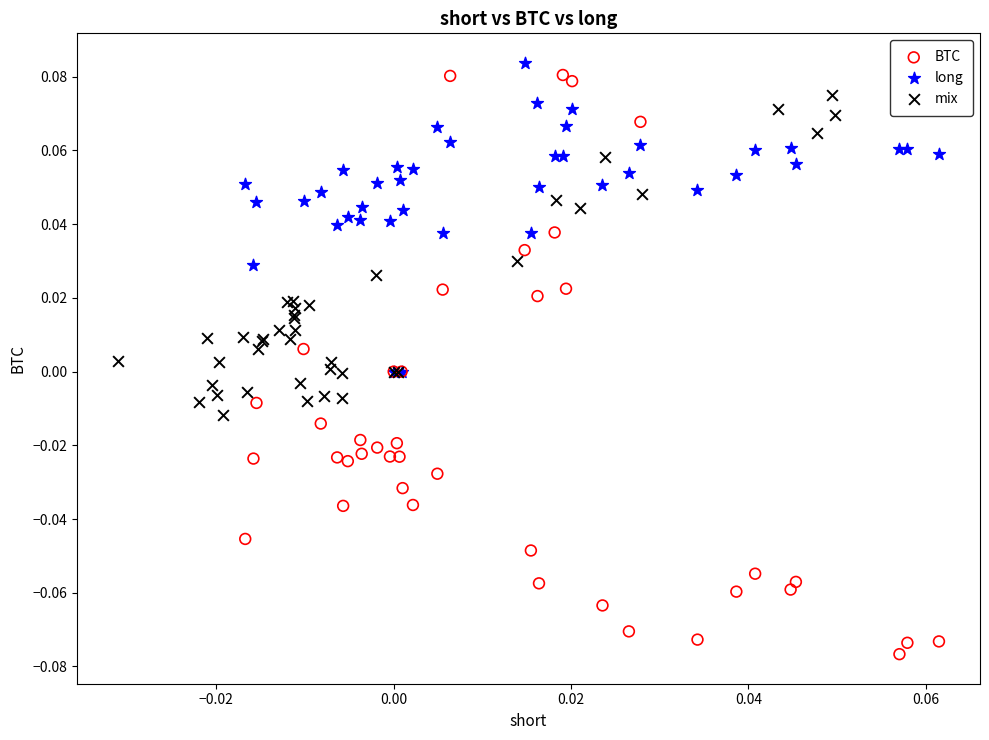

Which series has the largest Y range (max minus min)?

BTC